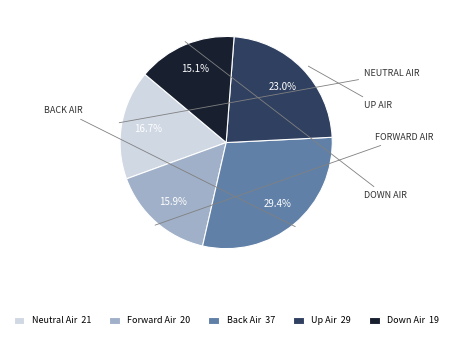

Which has a higher value, Up Air 29 or Back Air 37?

Back Air 37